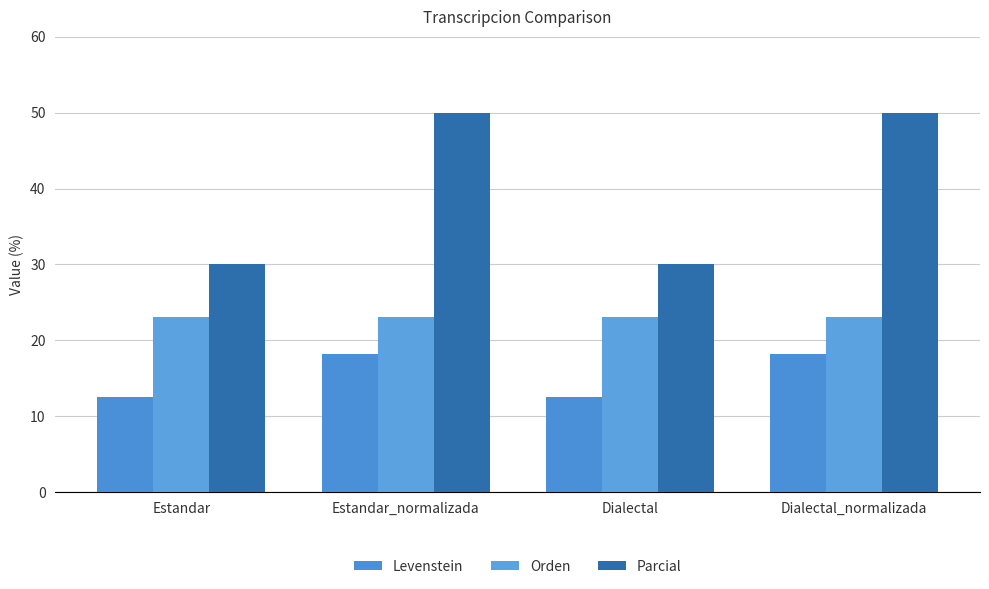

What is the minimum value shown in the chart?

12.5